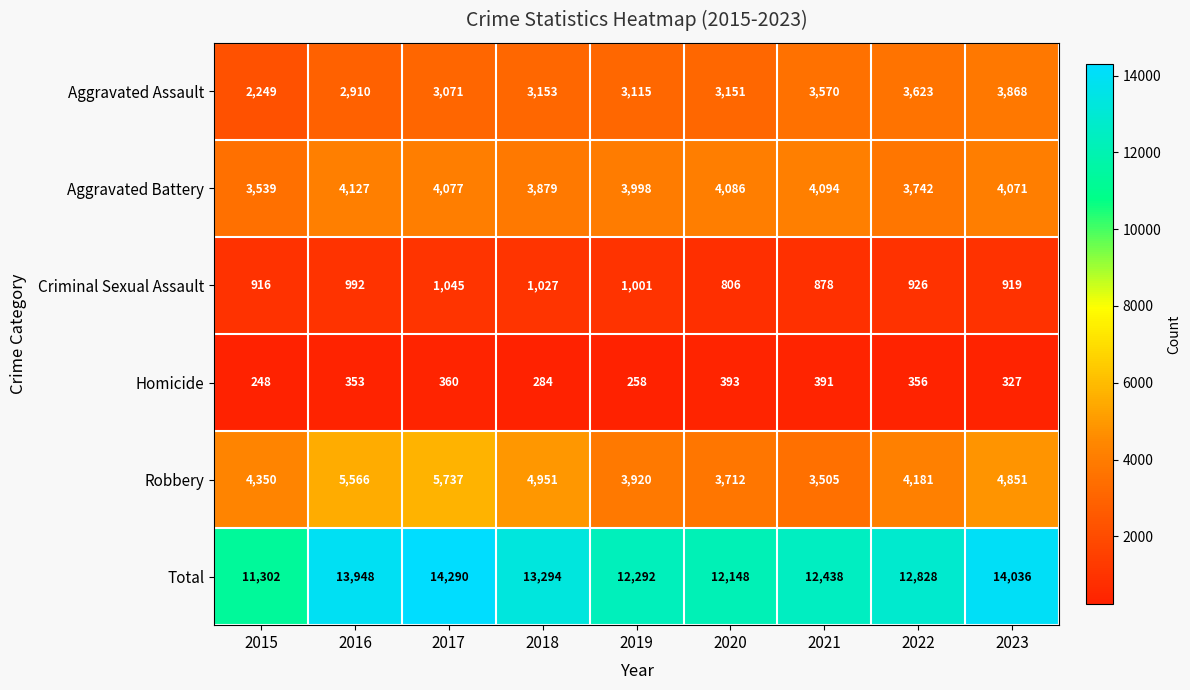

What is the difference between the second highest and second lowest values in the Robbery series?

1854